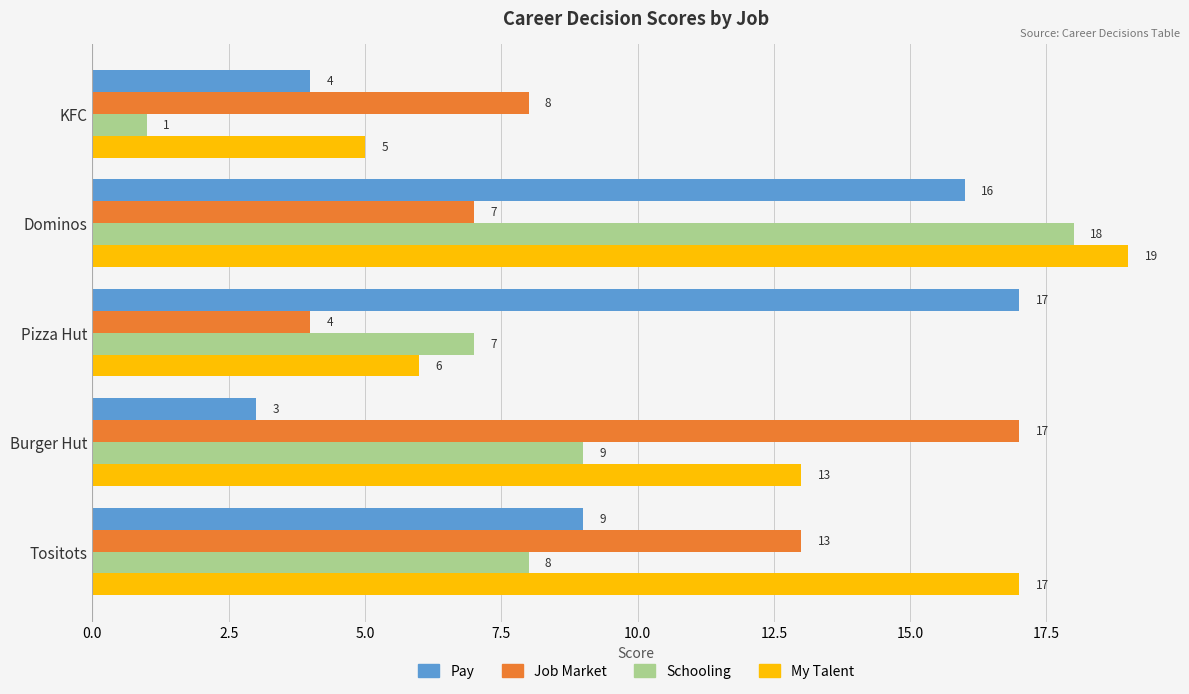

Which category has the lowest value in the Schooling series?

KFC